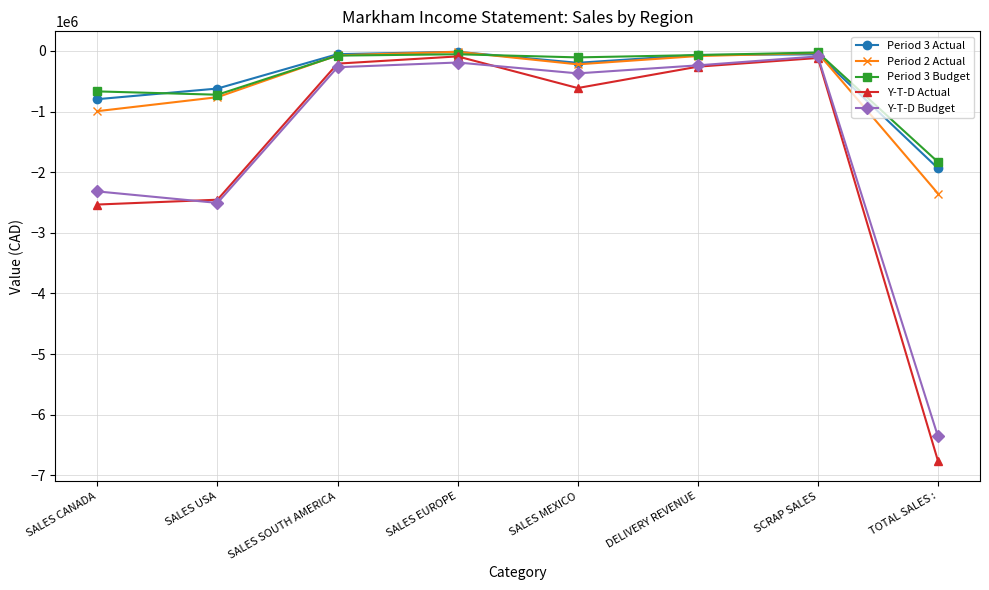

Is the value of Period 2 Actual at SALES EUROPE greater than the value of Y-T-D Actual at TOTAL SALES :?

Yes